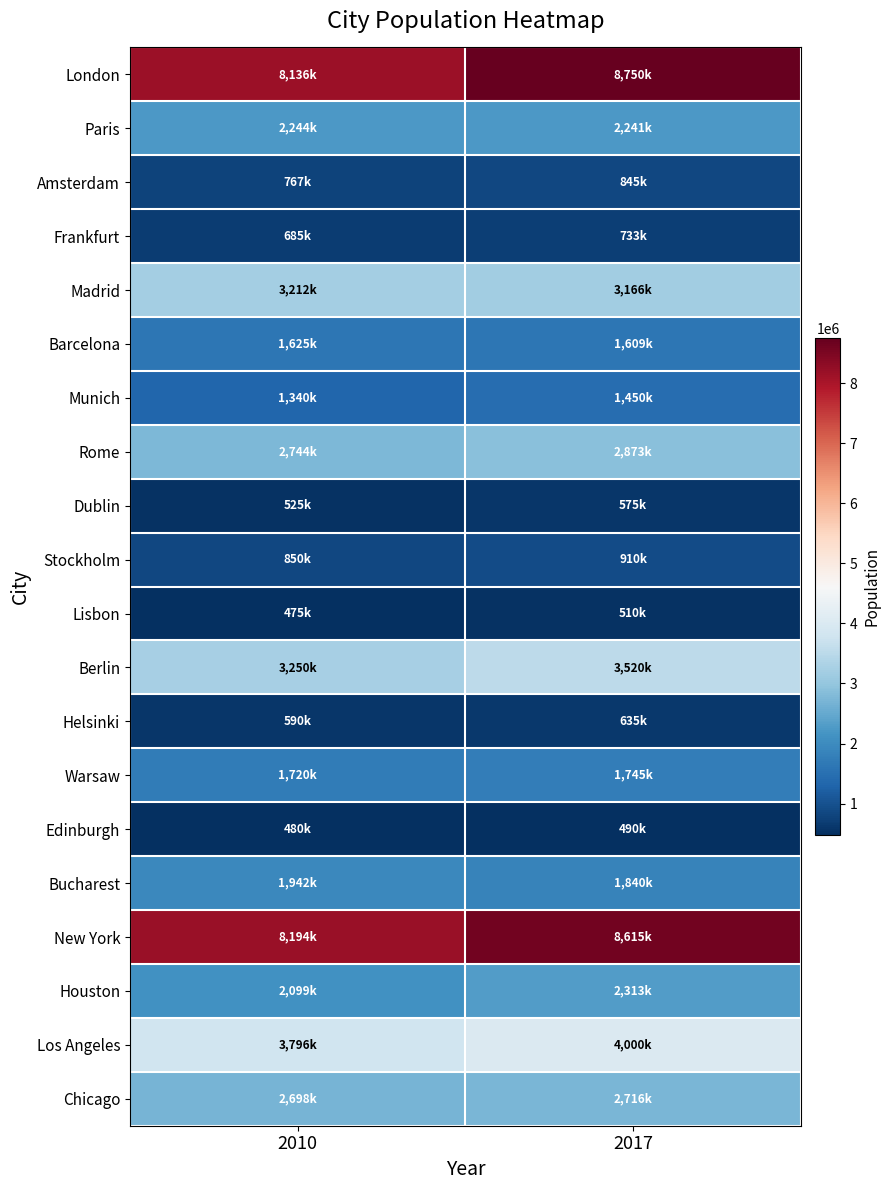

Between 2017 and 2010, which is larger?

2017